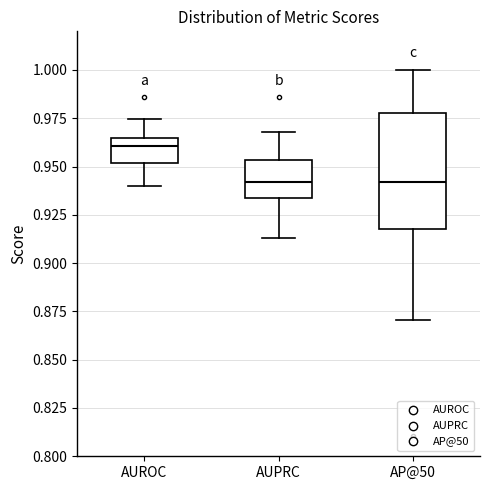

Reading left to right, transcribe this box plot: for each box, give where its median line is, the range the box spans, and where its two whiskers end, as read against the y-axis. The values are not printed on the chart, so give them approximately, as read against the axis.

AUROC: median 0.960, box 0.950 to 0.965, whiskers 0.940 to 0.975
AUPRC: median 0.940, box 0.935 to 0.955, whiskers 0.915 to 0.970
AP@50: median 0.940, box 0.920 to 0.975, whiskers 0.870 to 1.000